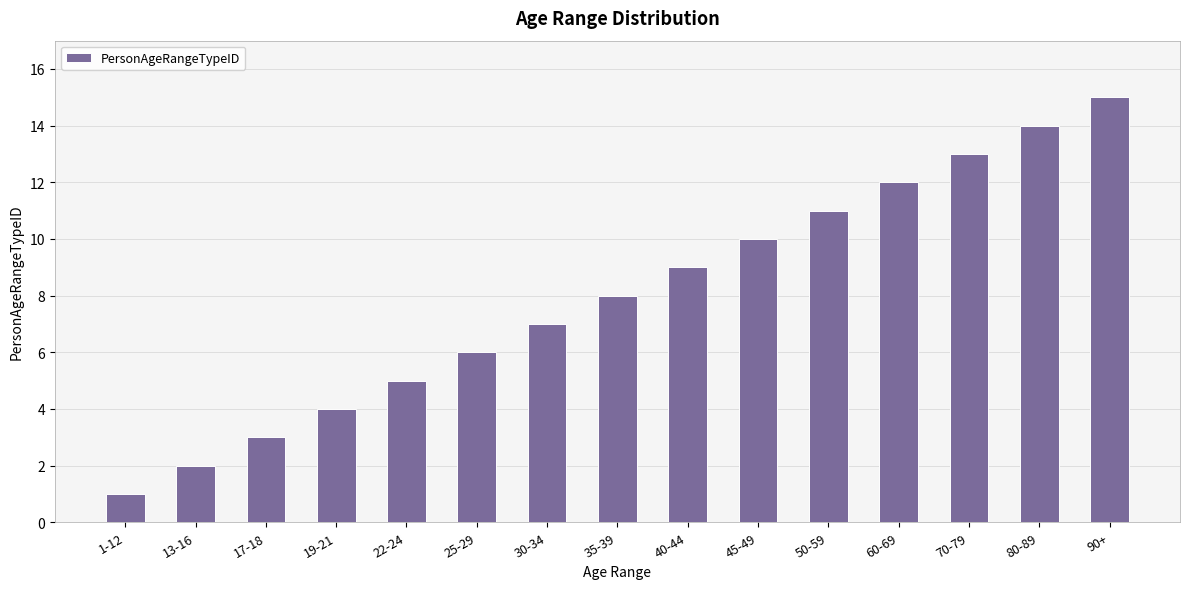

The chart shows a value of 2 at 30-34. True or false?

False